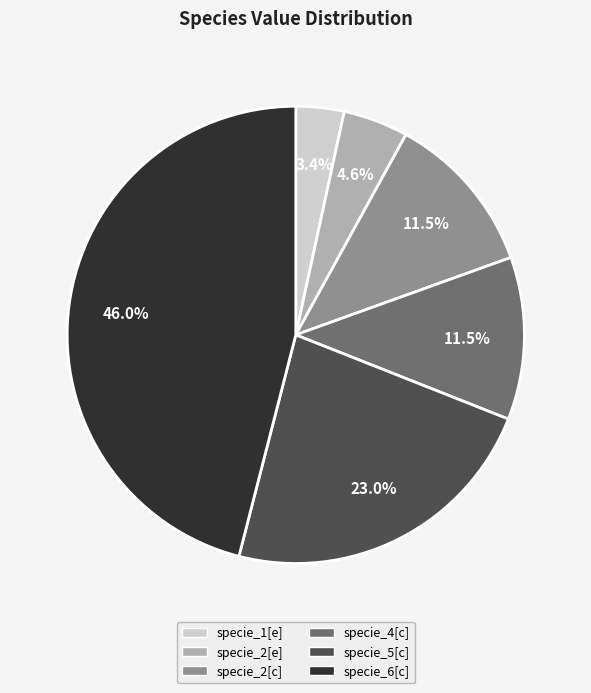

To the nearest percent, what is the difference between the specie_1[e] and specie_2[e] slice percentages?

1%